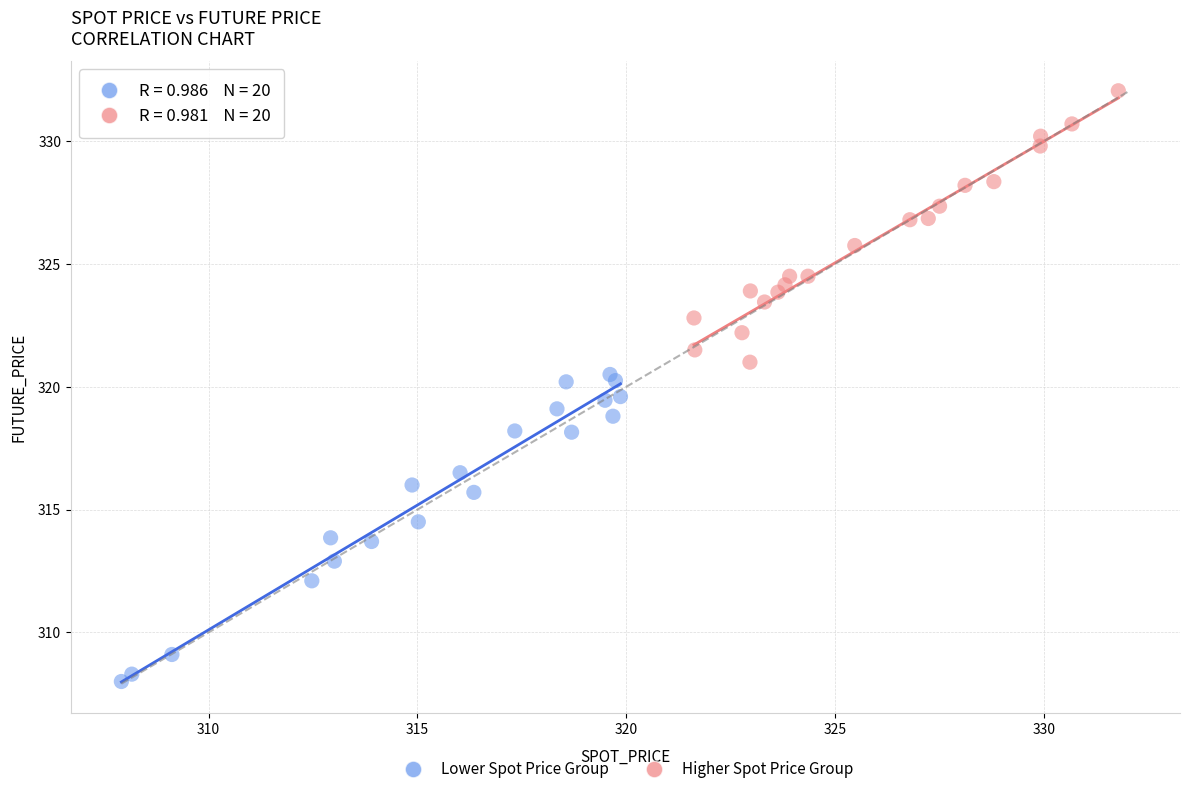

Which series has the largest Y range (max minus min)?

Lower Spot Price Group